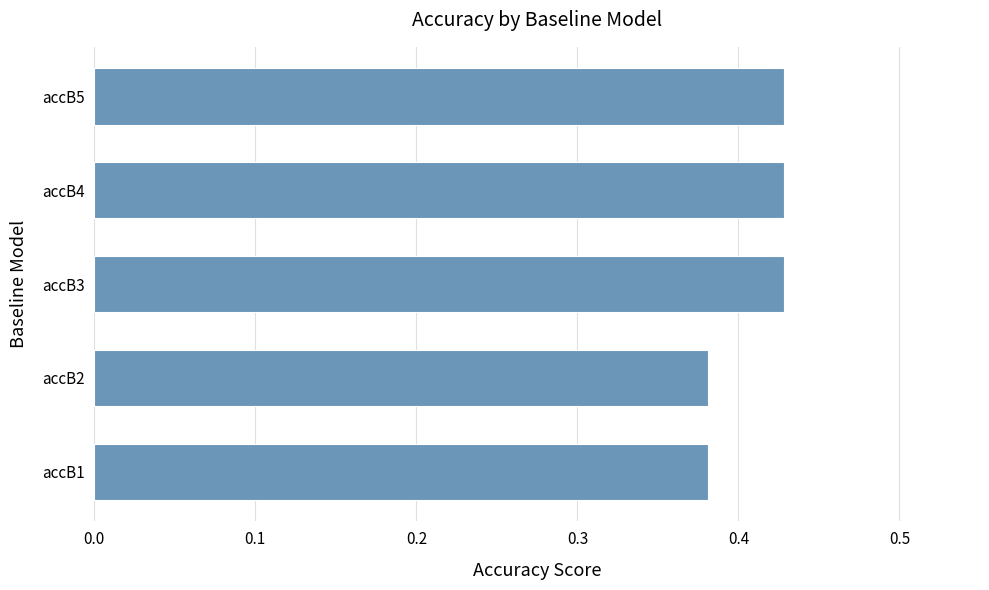

What is the sum of all values?

2.0